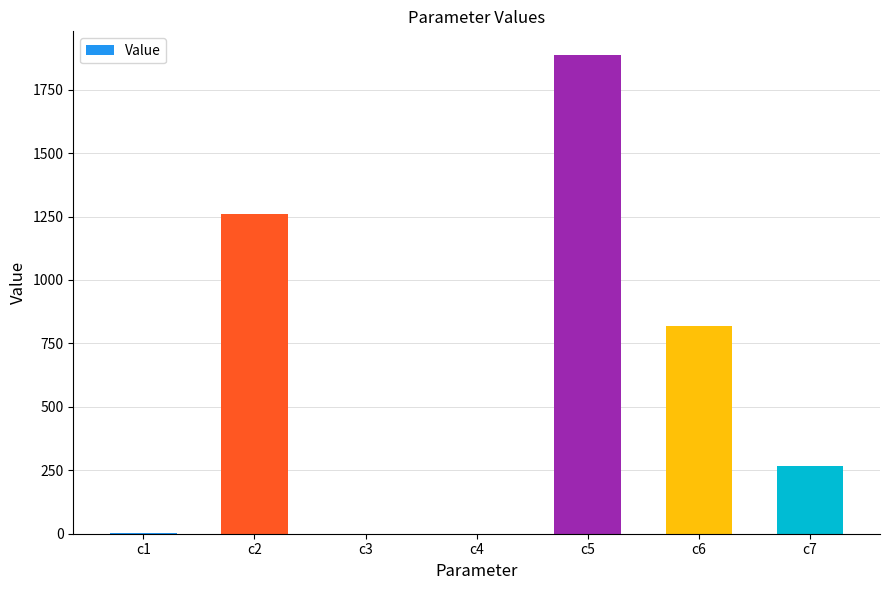

Which label corresponds to the largest value in the chart?

c5